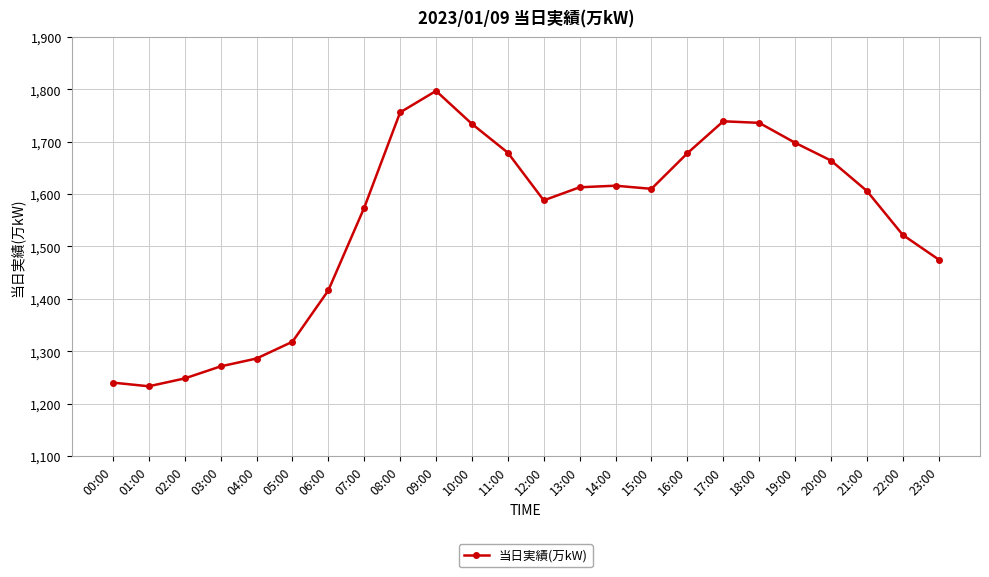

At which label is the value closest to 1515?

22:00